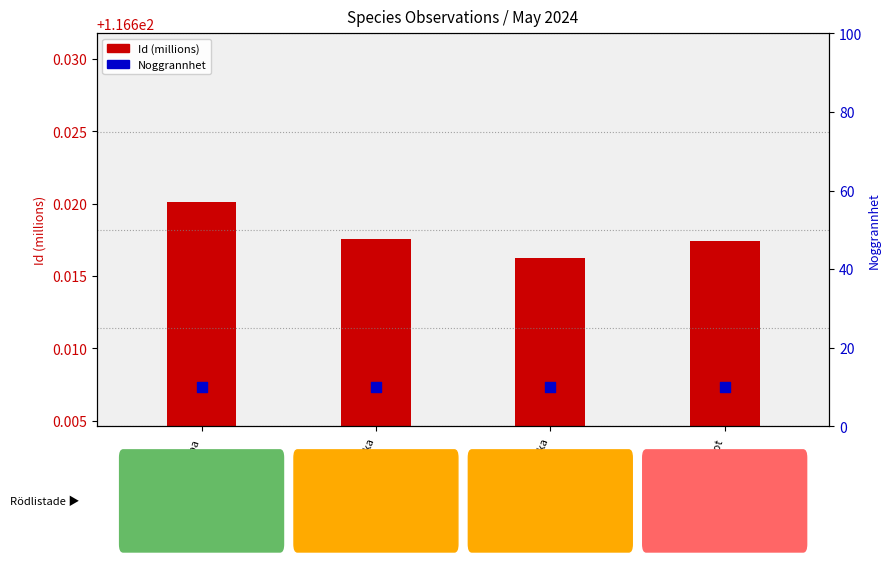

At how many categories does at least one series exceed 73?

4